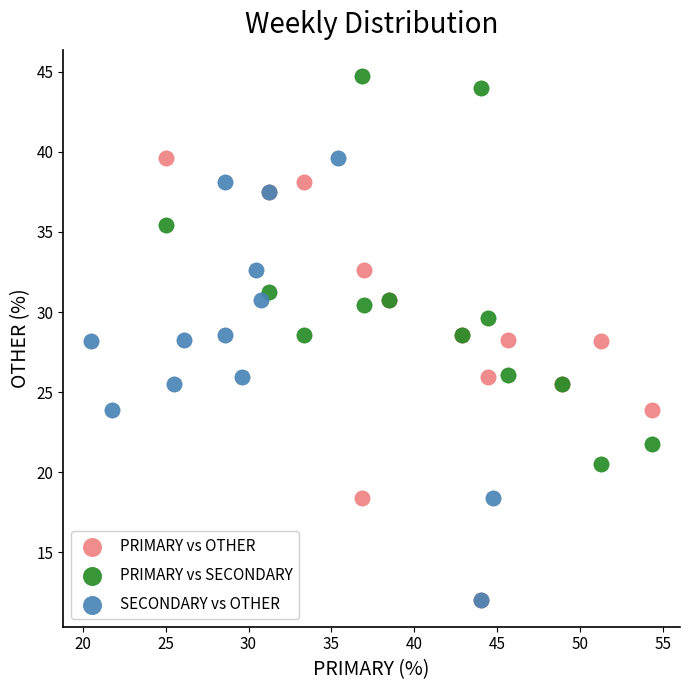

Which series contains the highest Y value?

PRIMARY vs SECONDARY